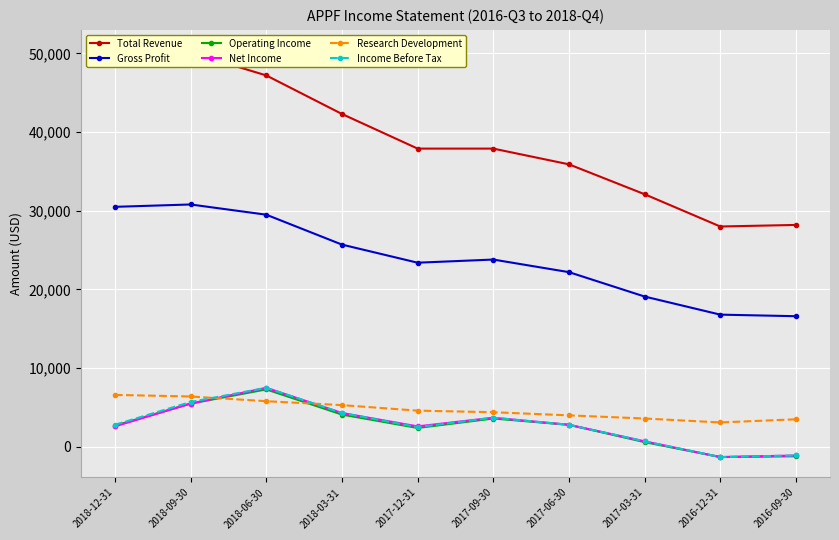

What are all the series names shown in the legend?

Total Revenue, Gross Profit, Operating Income, Net Income, Research Development, Income Before Tax